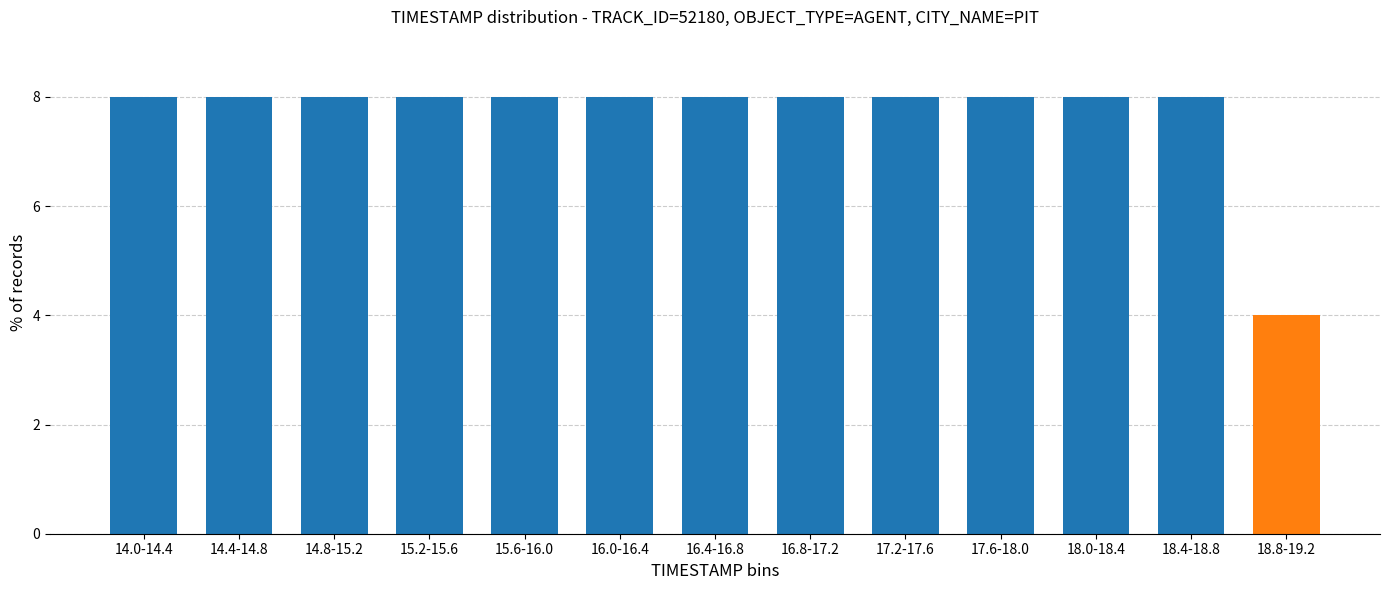

Reading right to left, what are all the values shown in this chart?

4	8	8	8	8	8	8	8	8	8	8	8	8